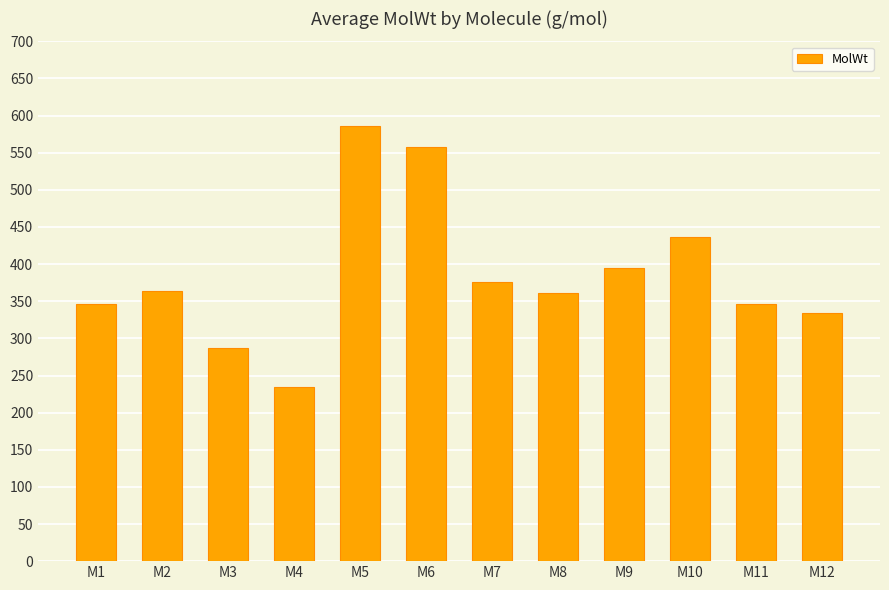

What is the value of the 8th bar from the left?

360.5